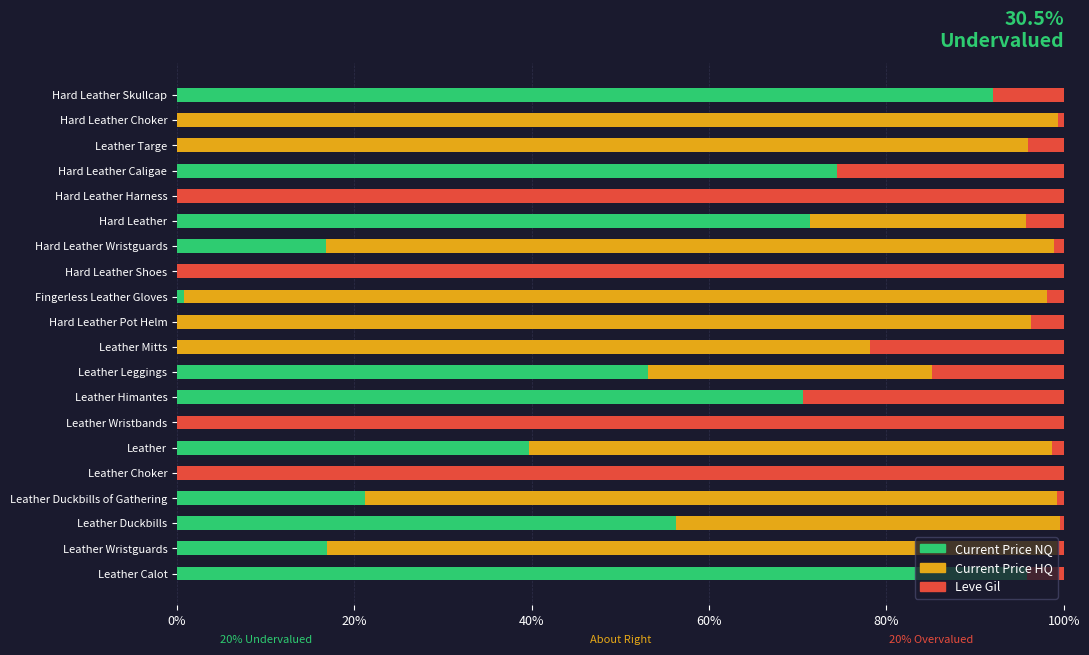

What are all the series names shown in the legend?

Current Price NQ, Current Price HQ, Leve Gil